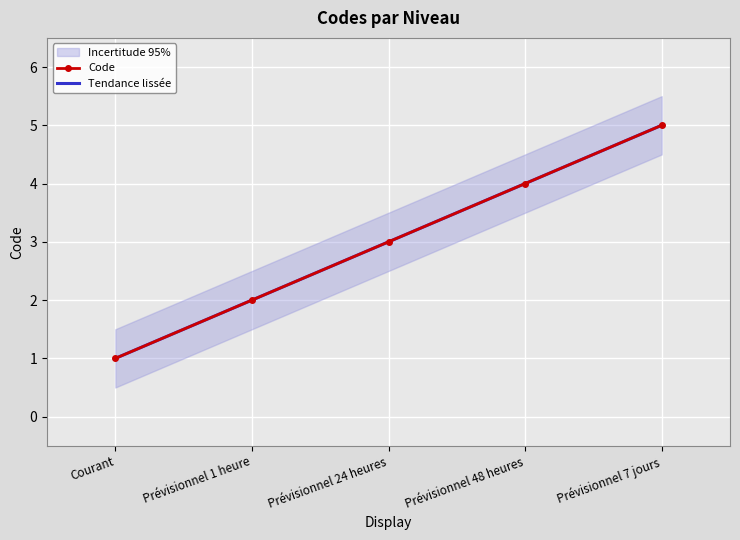

How many lines are shown in the chart?

1